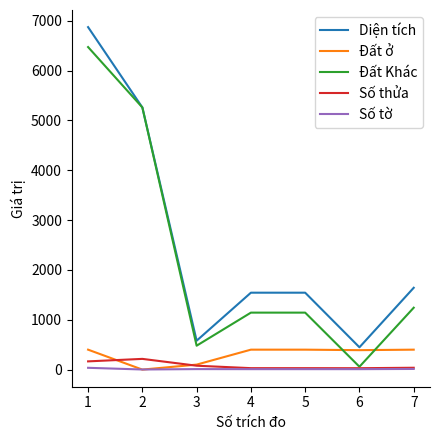

What is the lowest value of the Diện tích series?

447.8